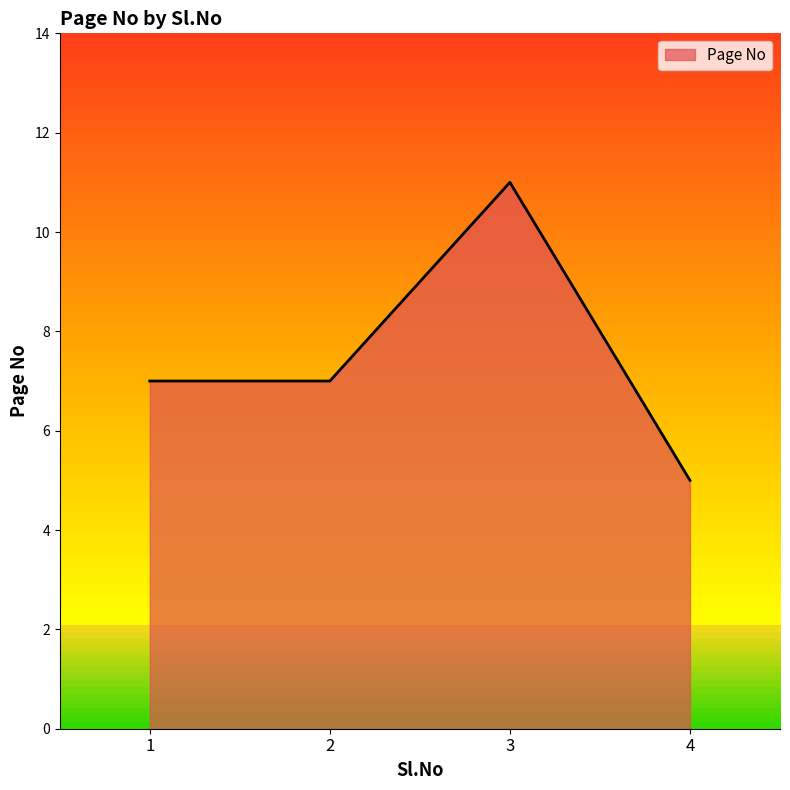

Between 4 and 1, which is larger?

1